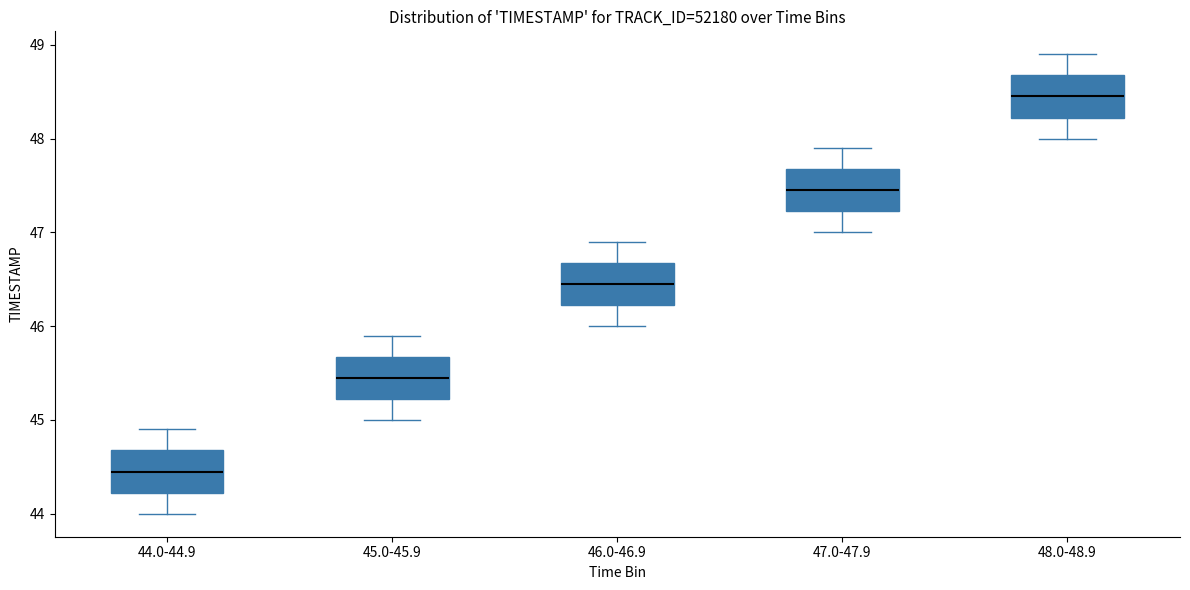

Which box's median line is the lowest?

44.0-44.9